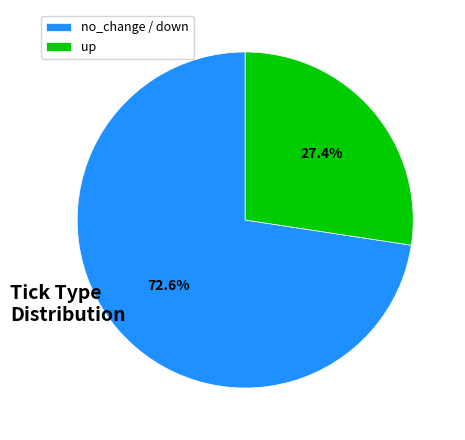

What is the total percentage of up and no_change / down?

100.0%